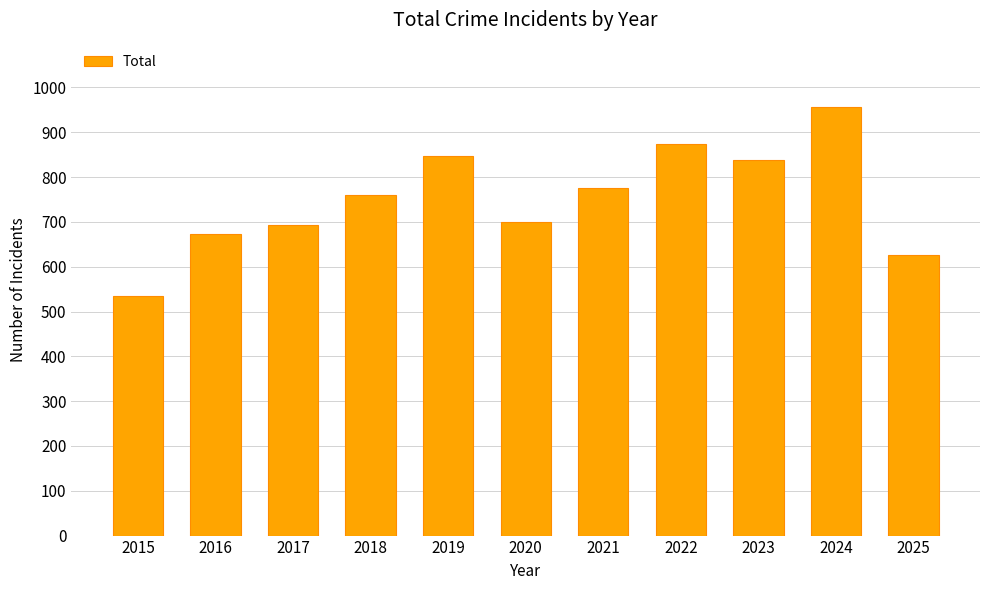

What is the value of the 8th bar from the left?

874